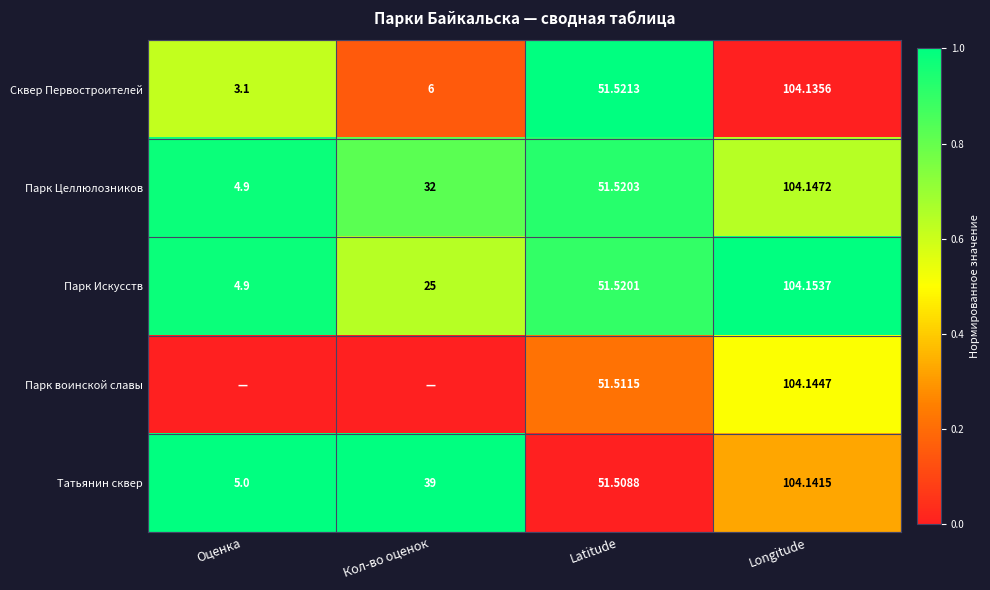

Is it true that Сквер Первостроителей equals 0.4 at Latitude?

False